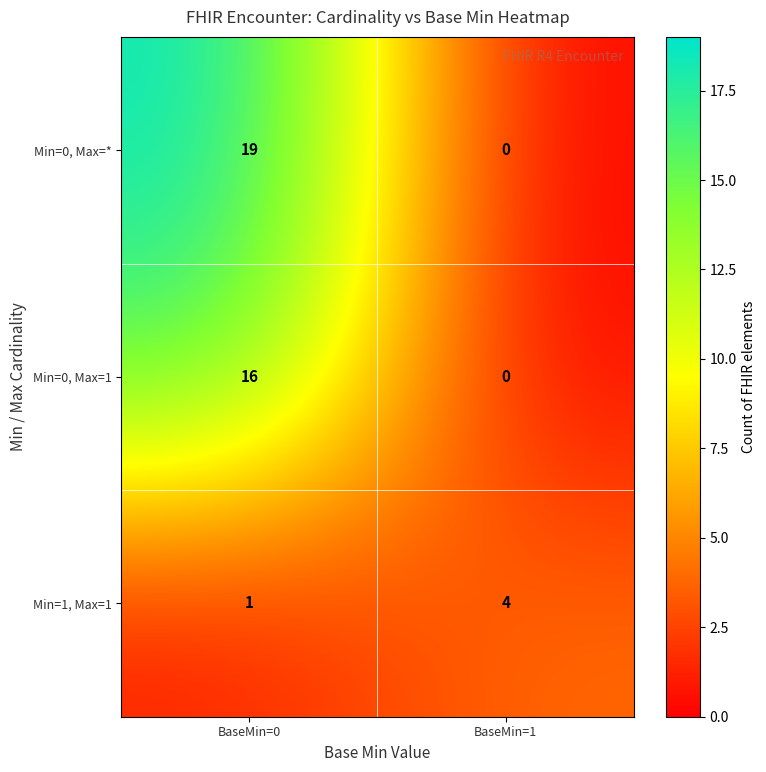

Which series has the widest spread of values?

Min=0, Max=*